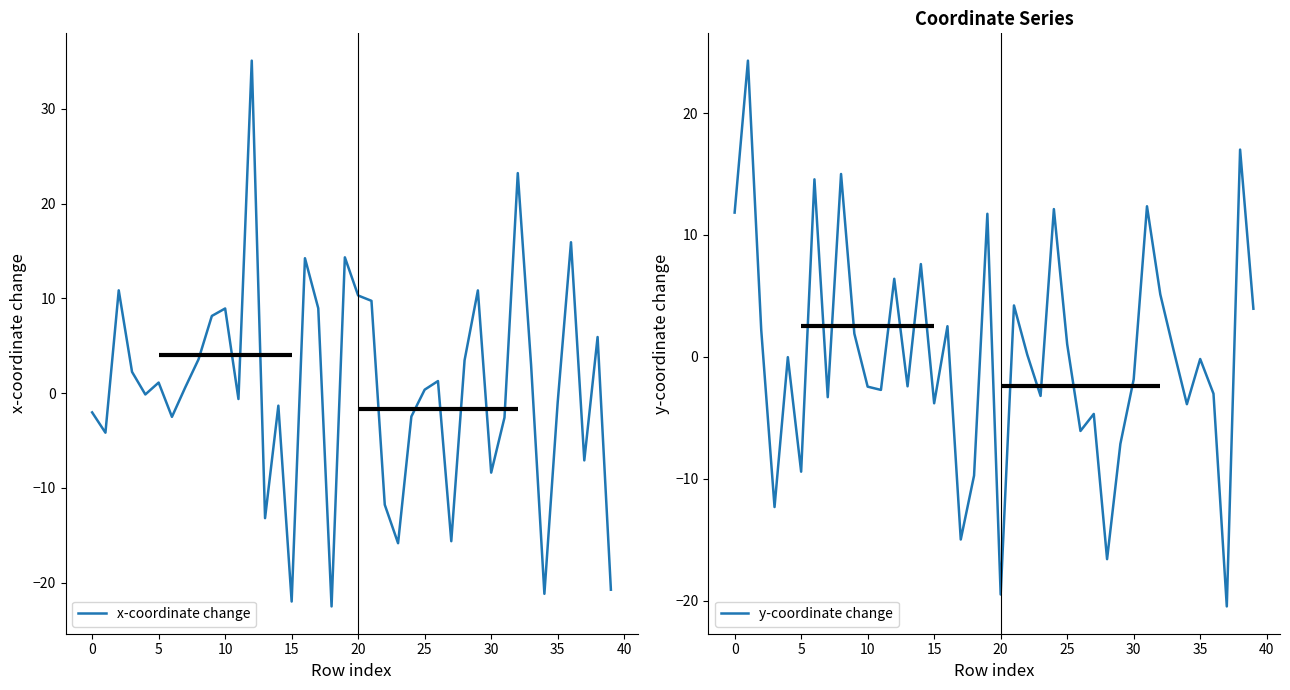

Rank the series by their maximum value, from highest to lowest.

x-coordinate change, y-coordinate change